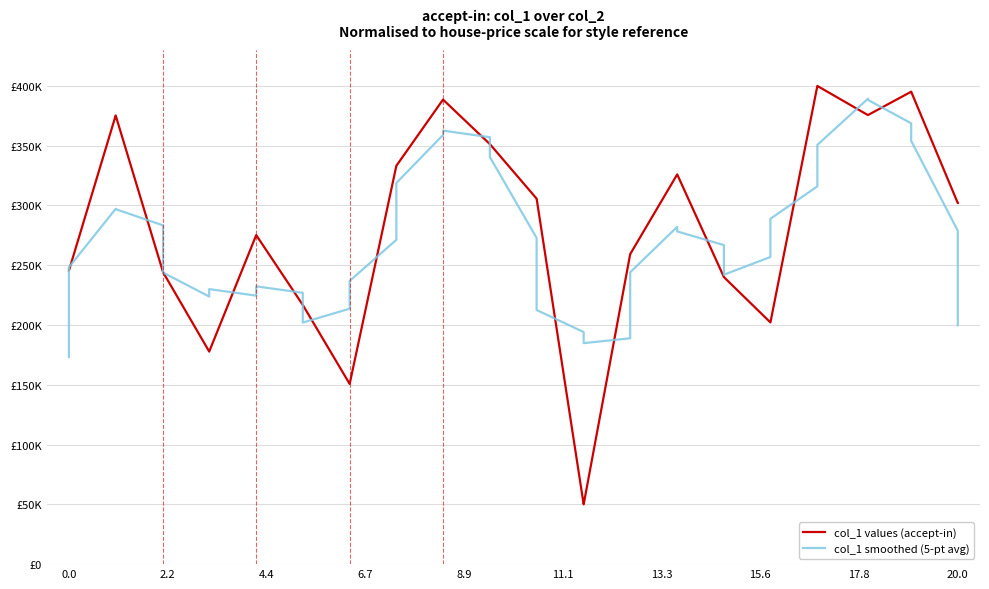

What is the difference between the maximum and minimum values in the col_1 values (accept-in) series?

350000.0